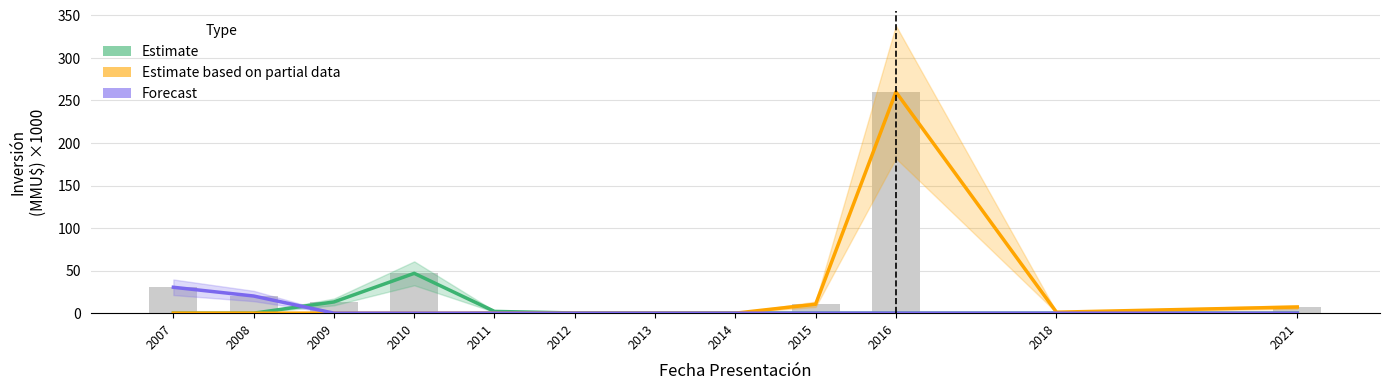

Reading left to right, extract all data points from this chart.

Estimate: 0.0	0.0	13.2	46.8	2.1	0.2	0.2	0.3	0.0	0.0	0.0	0.0
Estimate based on partial data: 0.0	0.0	0.0	0.0	0.0	0.0	0.0	0.0	10.5	260.0	1.2	7.3
Forecast: 30.5	20.2	0.0	0.0	0.0	0.0	0.0	0.0	0.0	0.0	0.0	0.0